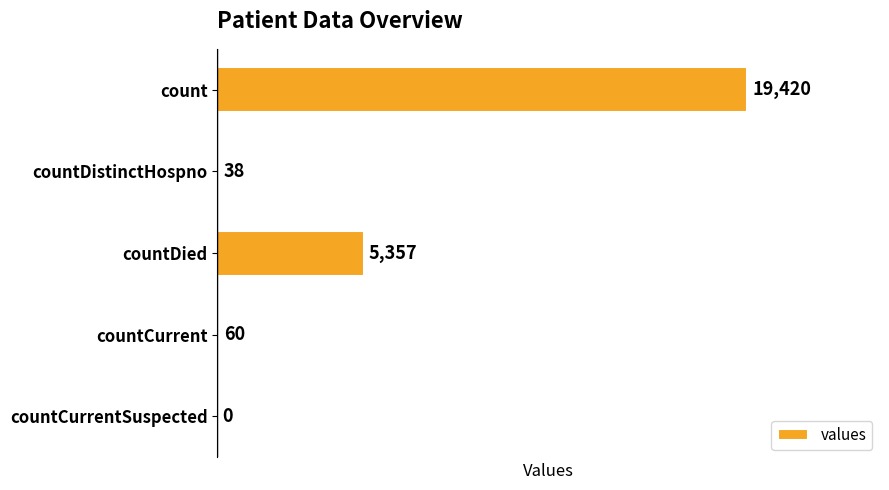

How many distinct data groups are displayed?

1